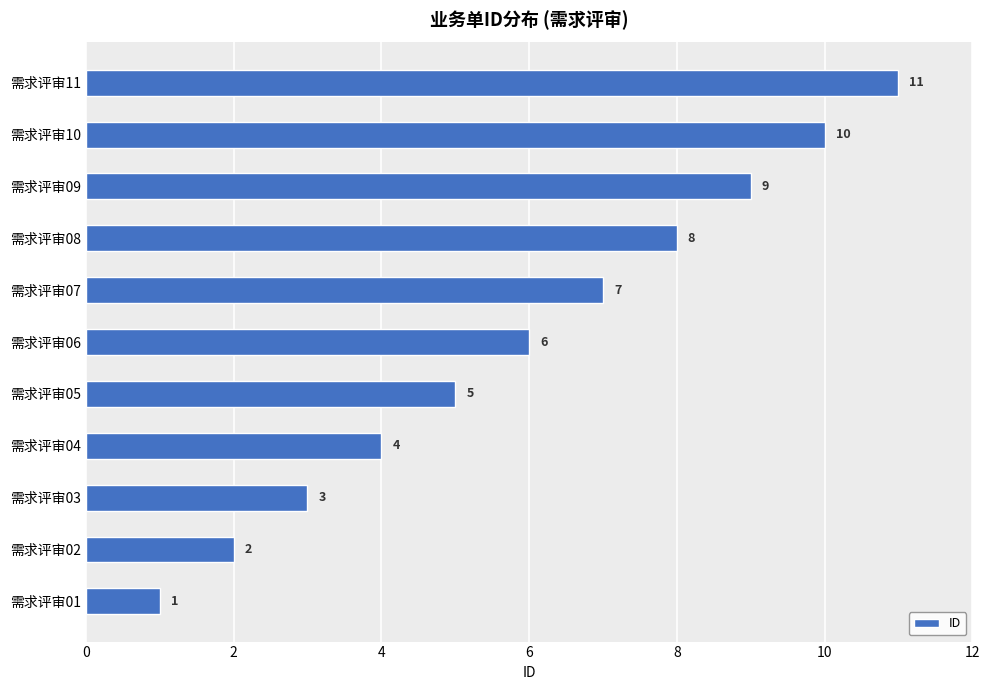

The value at 需求评审01 is 2. True or false?

False